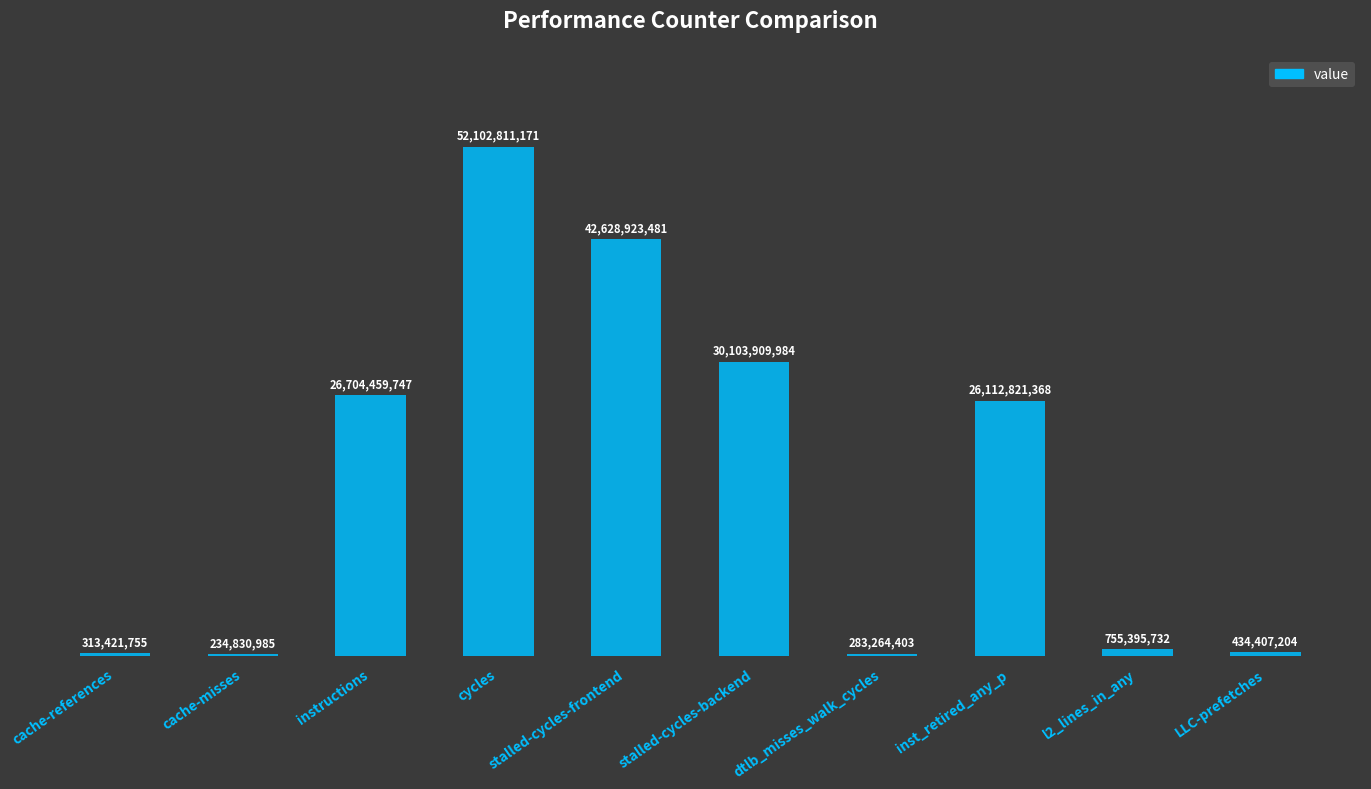

What is the minimum value shown in the chart?

234830985